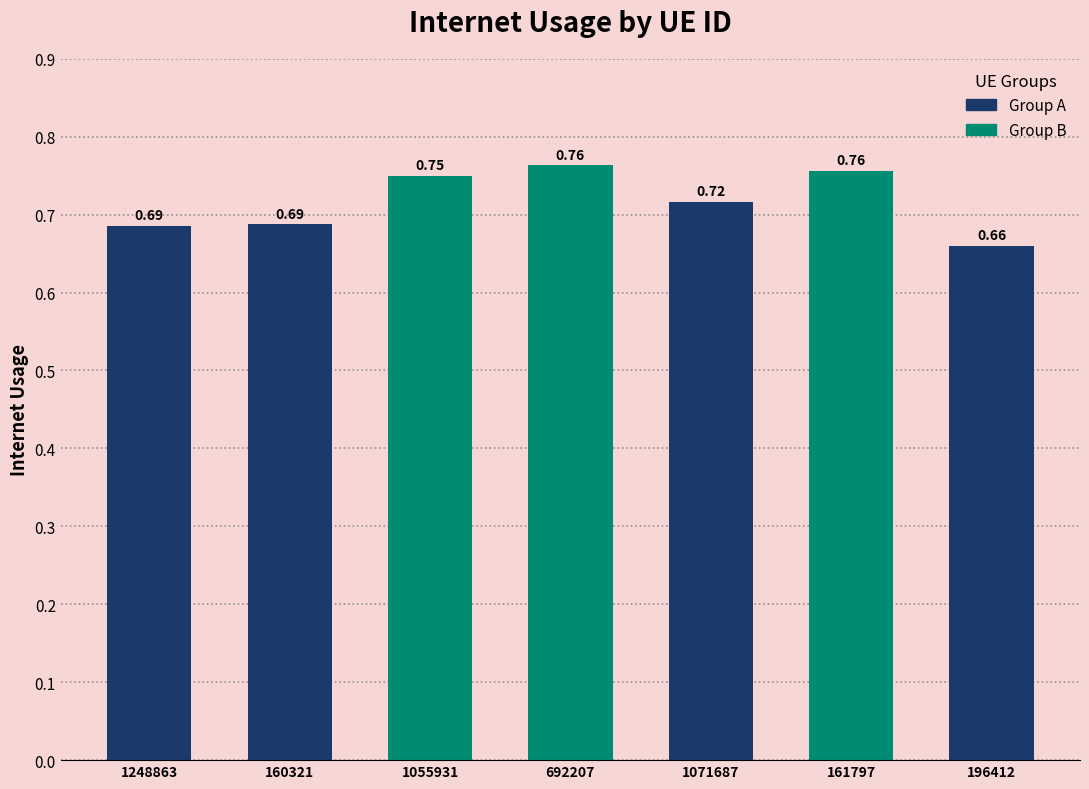

Which has a higher value, 196412 or 1071687?

1071687